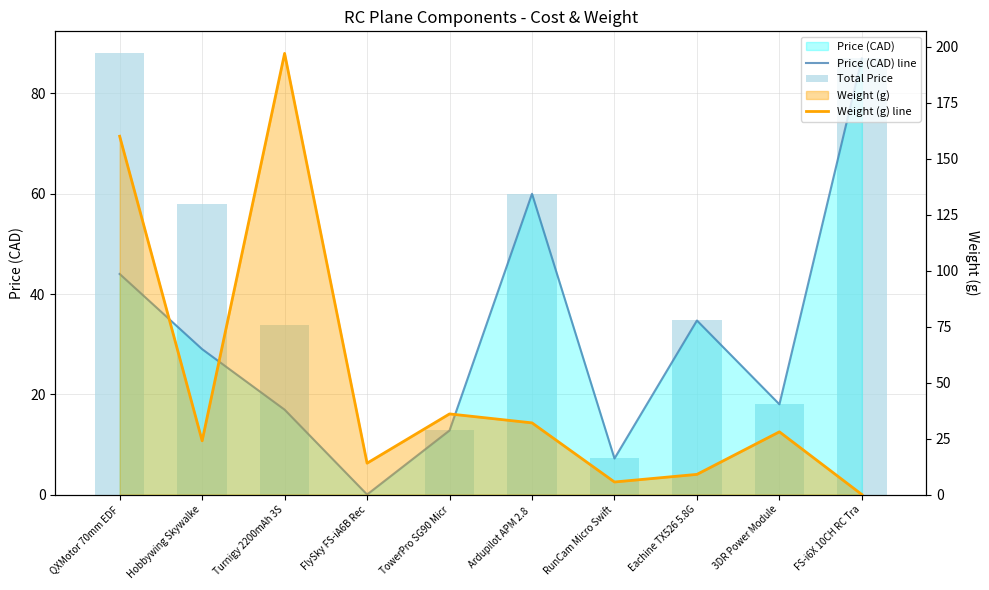

Which has a higher value, 3DR Power Module or RunCam Micro Swift?

3DR Power Module